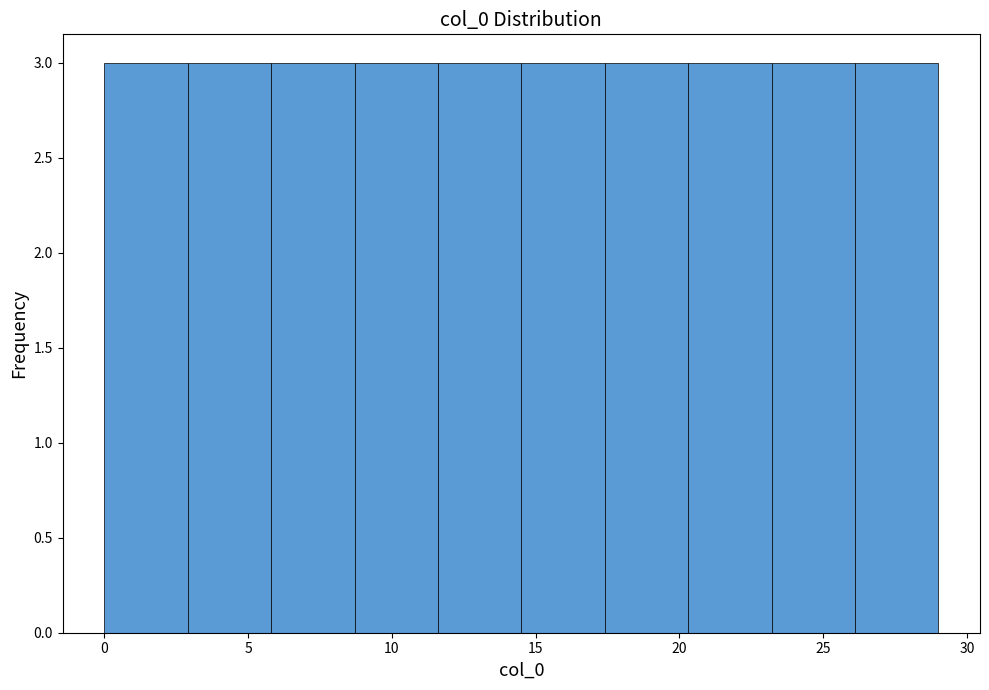

What is the height of the bar covering 8.7 to 11.6 on the x-axis? Neither the bar edges nor the heights are printed on the chart, so give them approximately, as read against the axes.

3